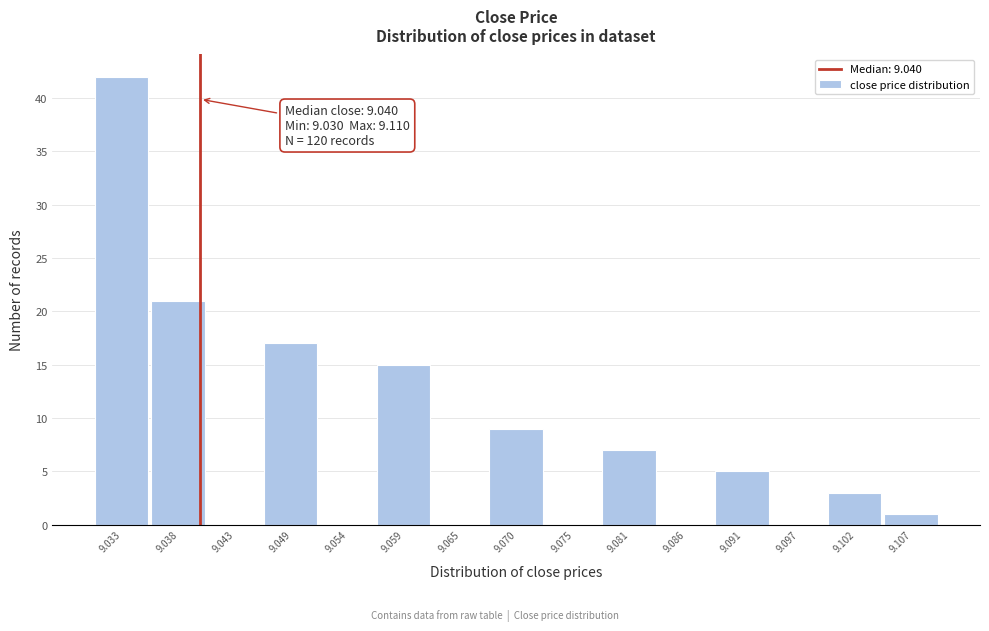

Over which range of the x-axis is the bar tallest?

9.030 to 9.035